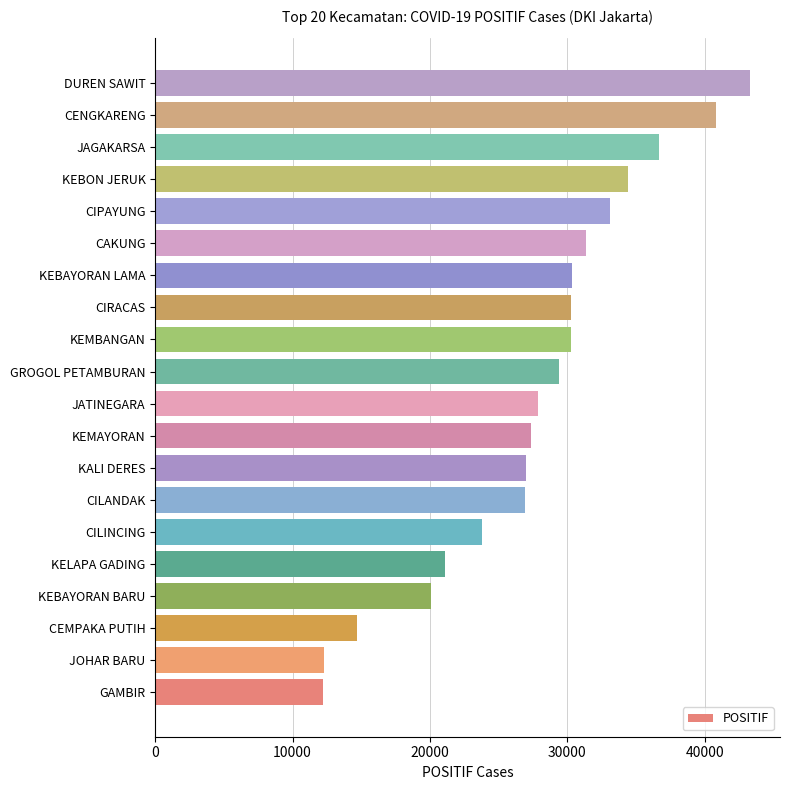

How many data points does each series have?

20